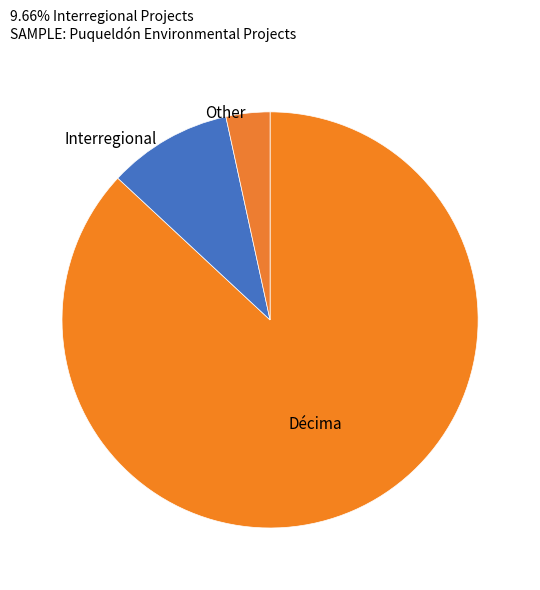

How many segments does this pie chart have?

3